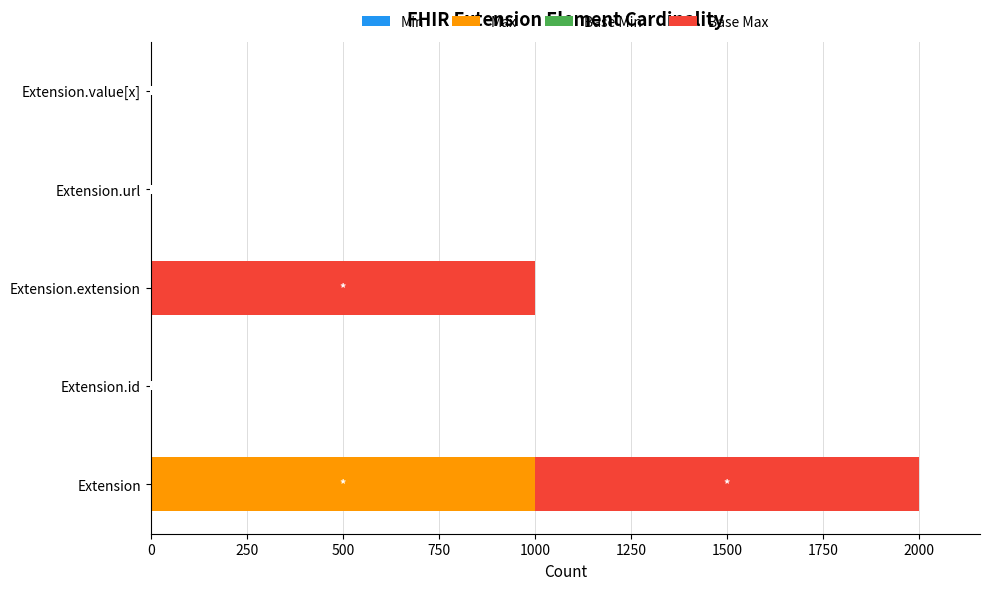

At which category is the sum across all series the highest?

Extension